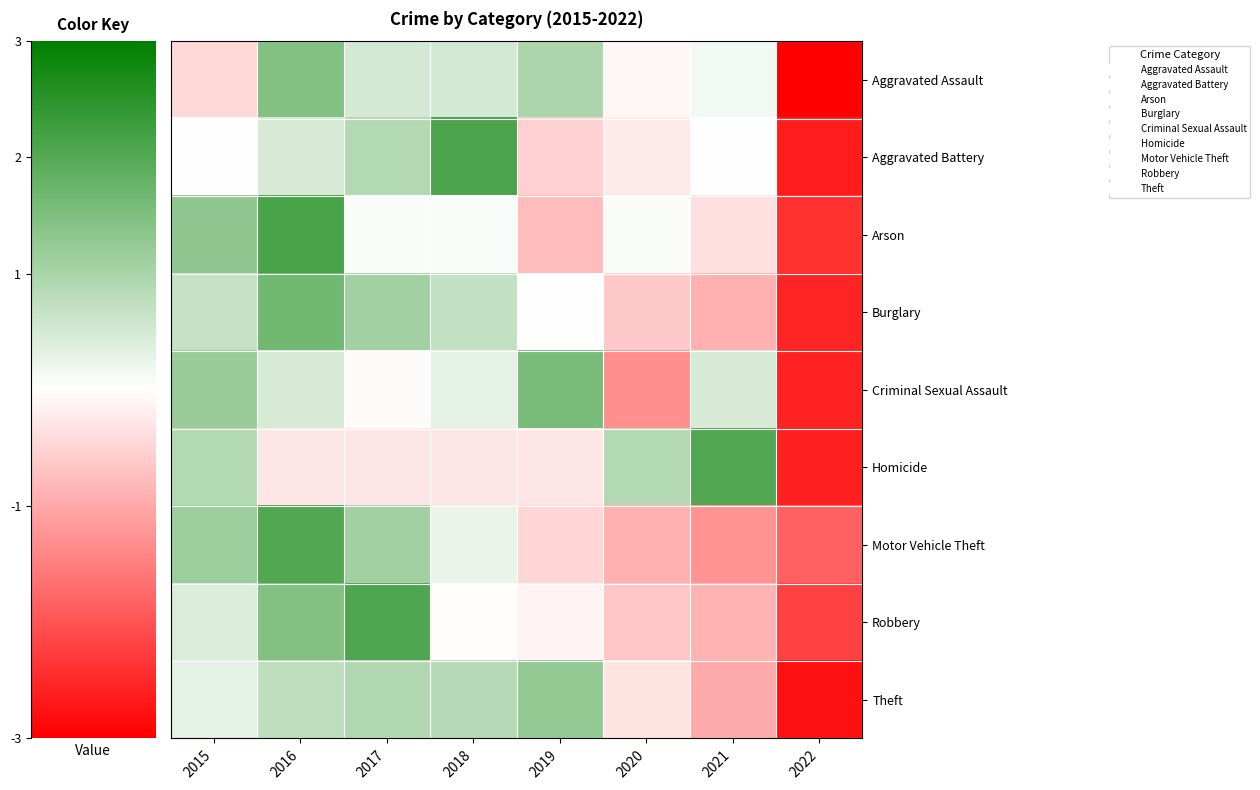

What is the total value across all series at 2018?

3.5